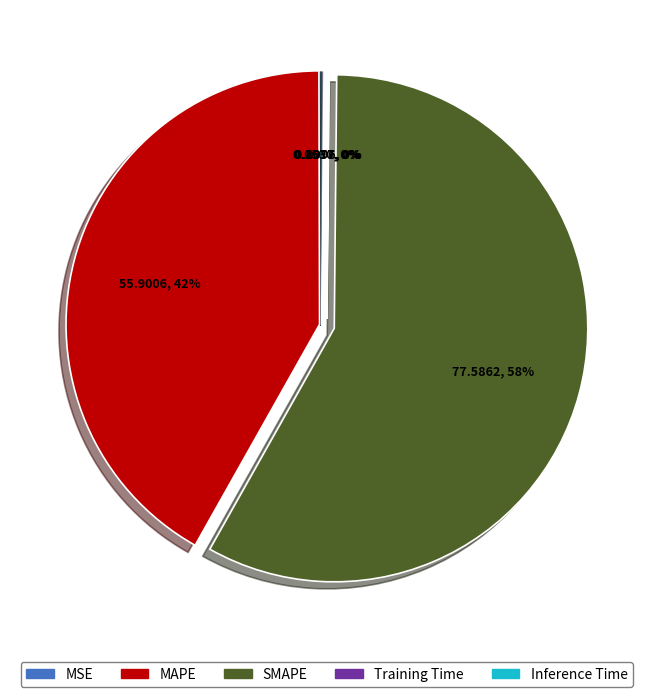

To the nearest percent, what portion does SMAPE represent?

58%